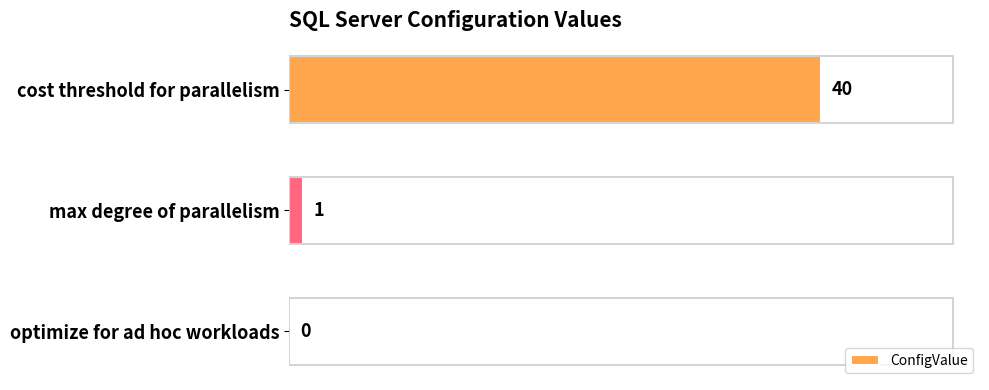

The value at cost threshold for parallelism is 19. True or false?

False